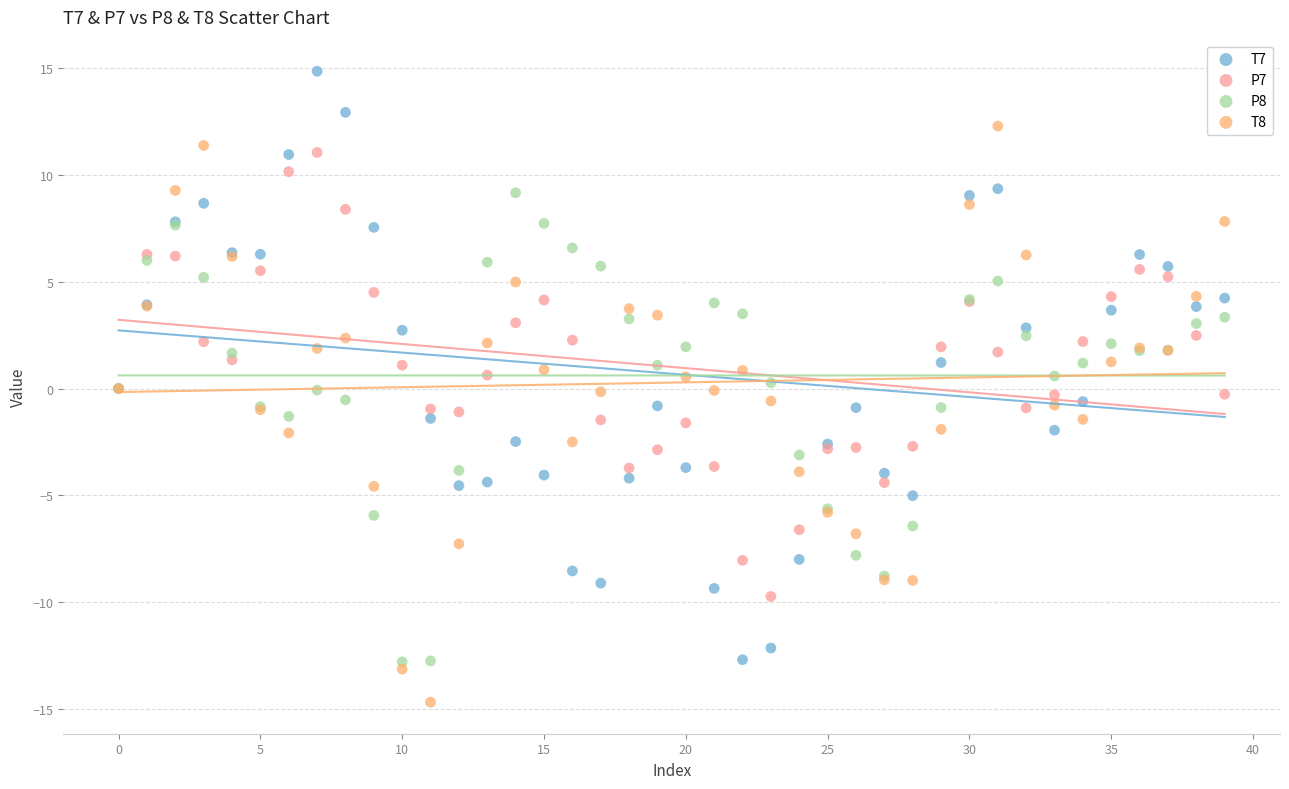

Which series contains the highest Y value?

T7